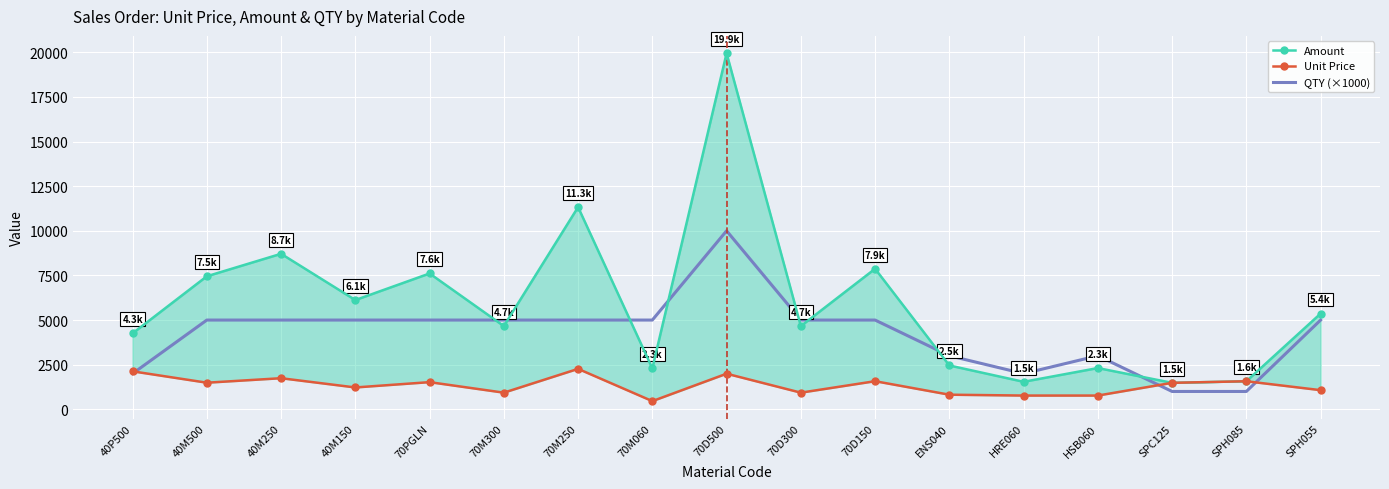

Which series has the widest spread of values?

Amount